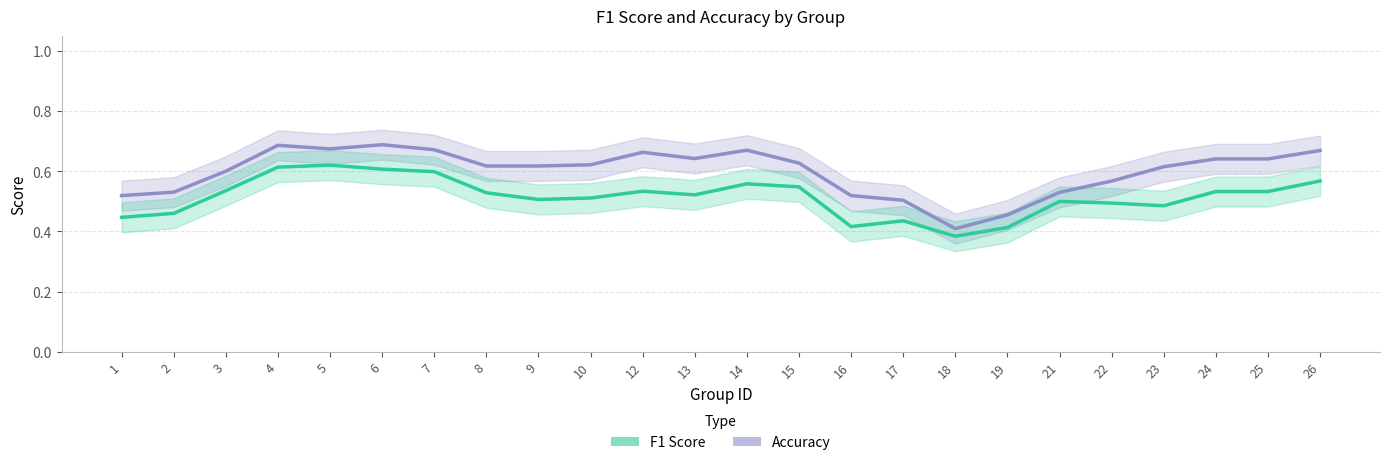

Which category has the highest value in the f1 series?

5